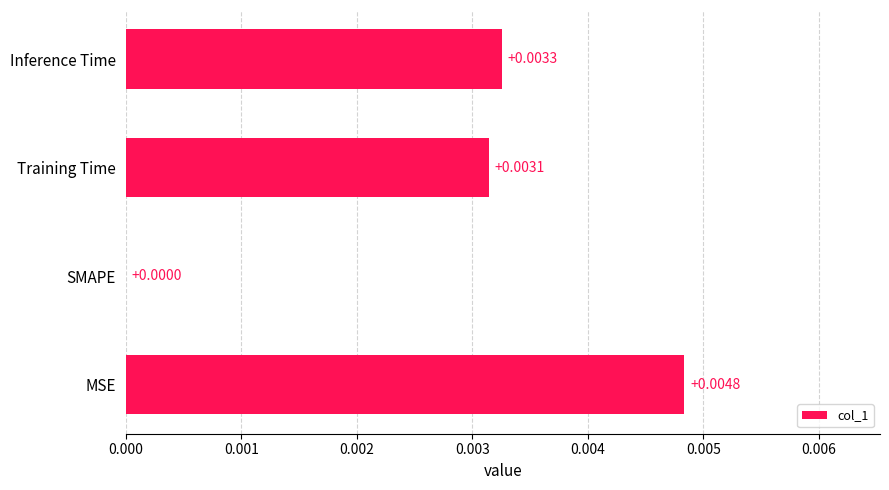

Where is the data nearest to the value 0?

SMAPE